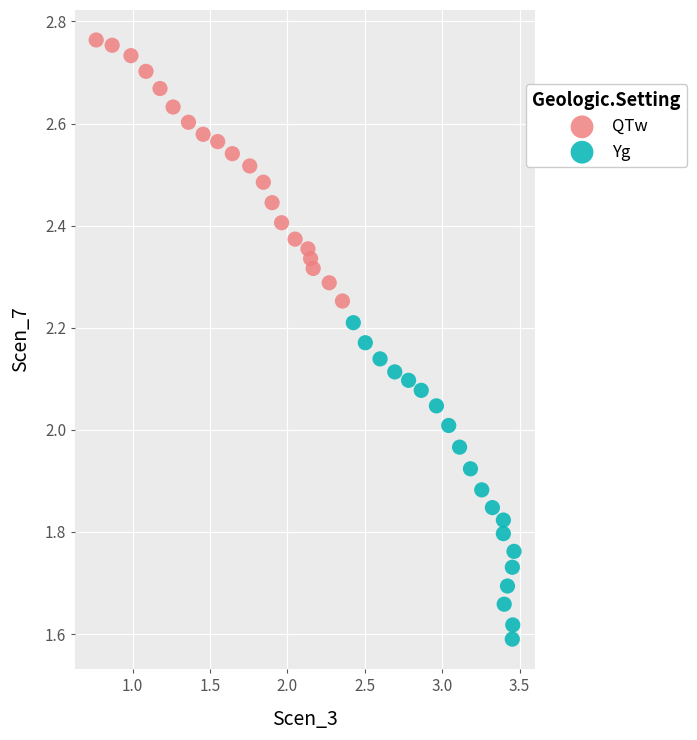

Which series contains the lowest Y value?

Yg